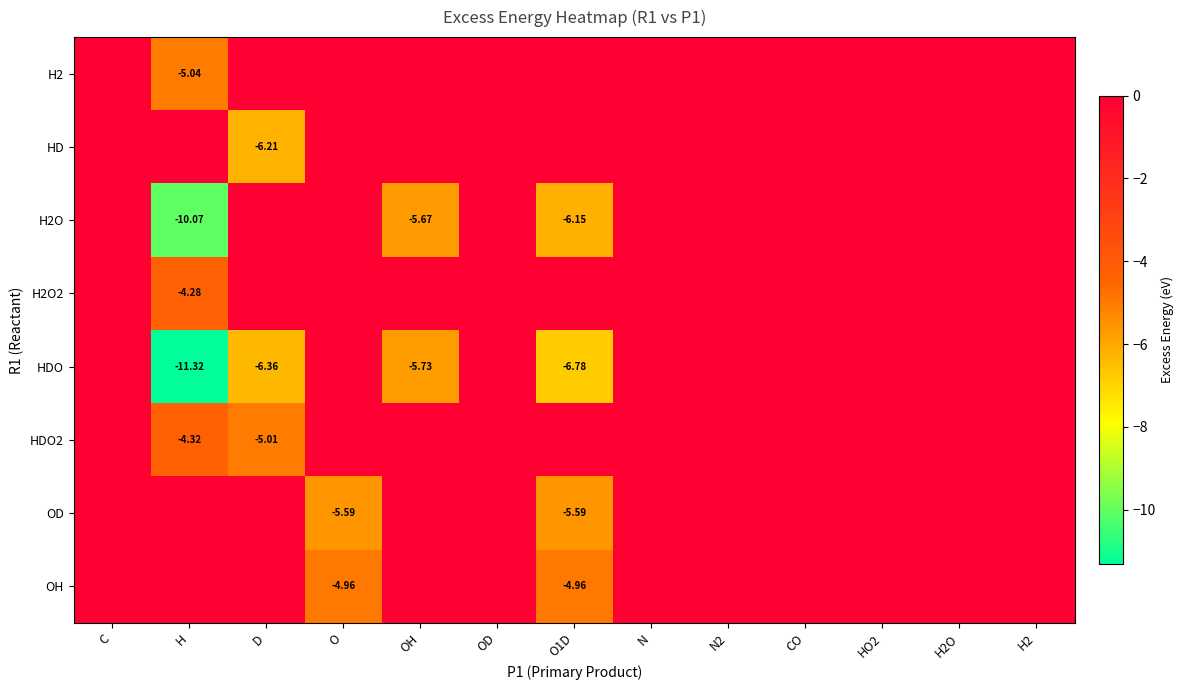

What is the minimum value for H2?

-5.0